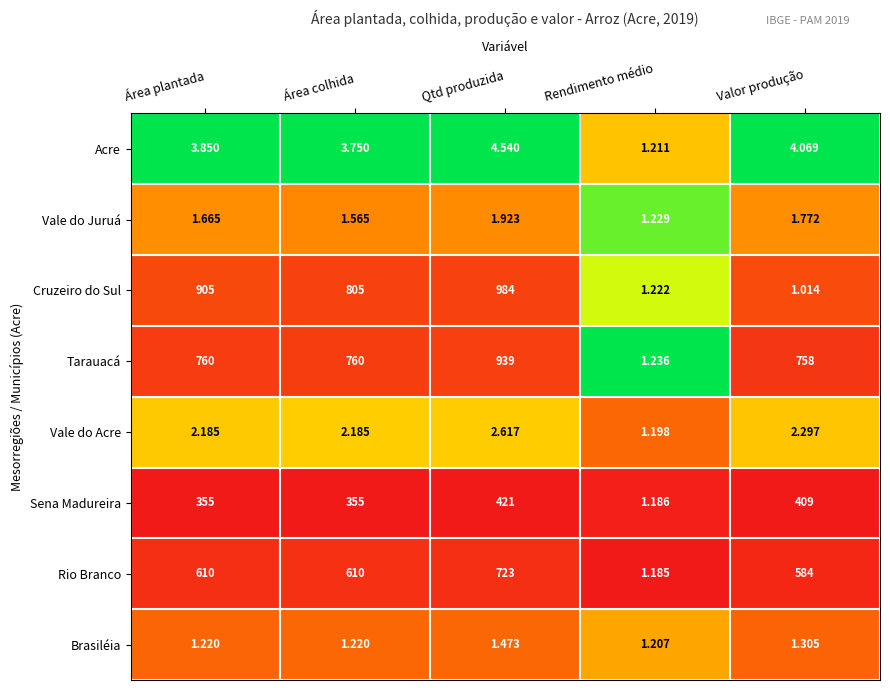

Which series has the largest range (max minus min)?

Cruzeiro do Sul